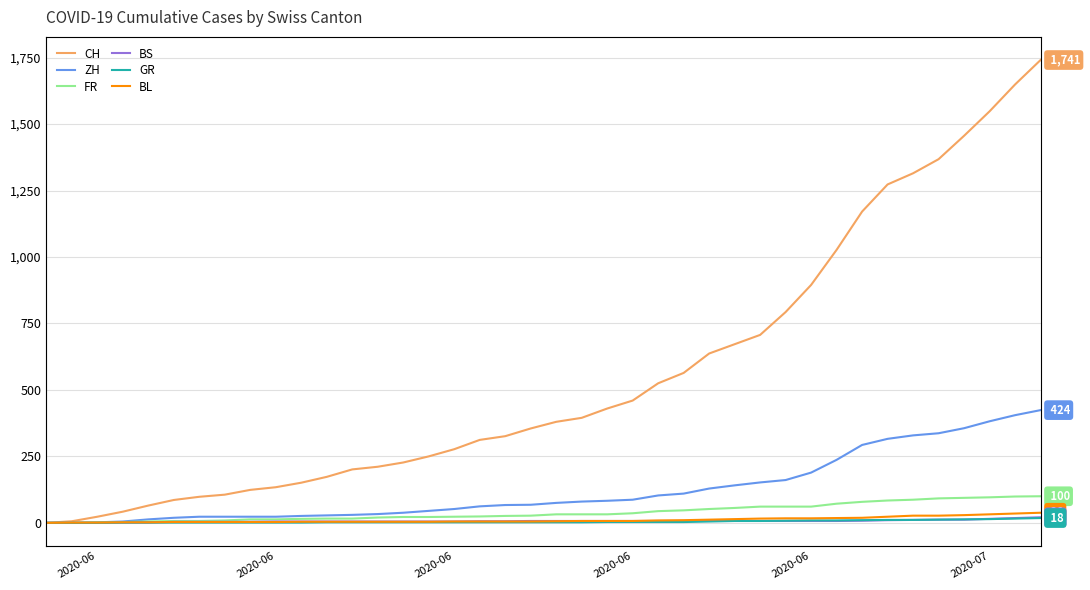

The value of GR at 2020-06 is 1. True or false?

True